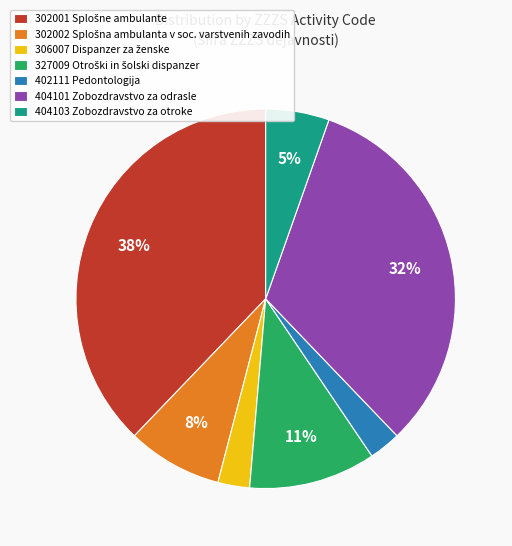

How many slices are in this pie chart?

7